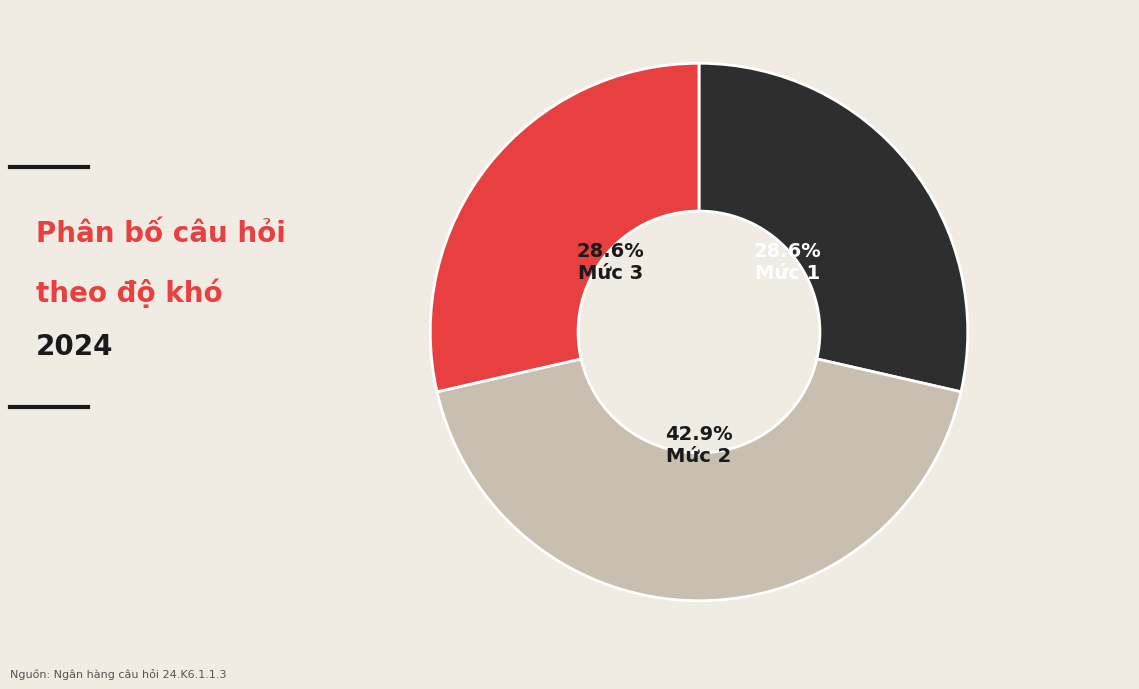

Is there any slice that represents more than half of the pie?

No